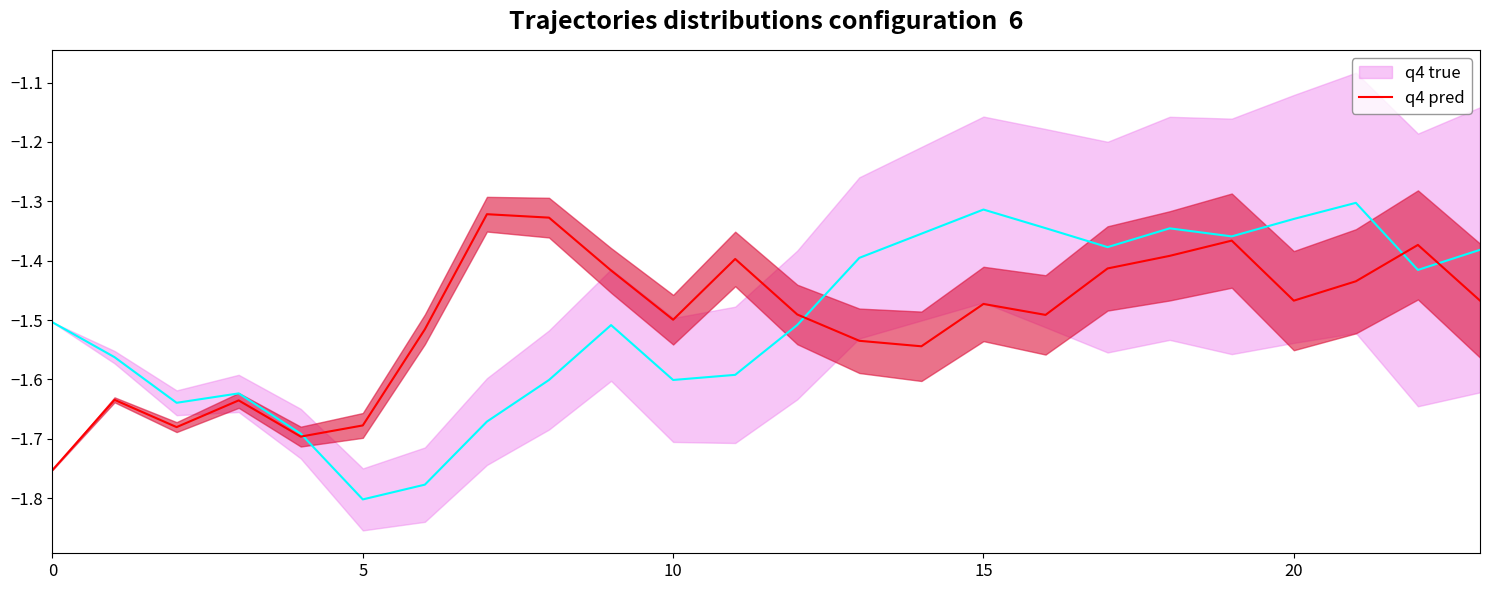

What is the label of the 12th point from the right?

12